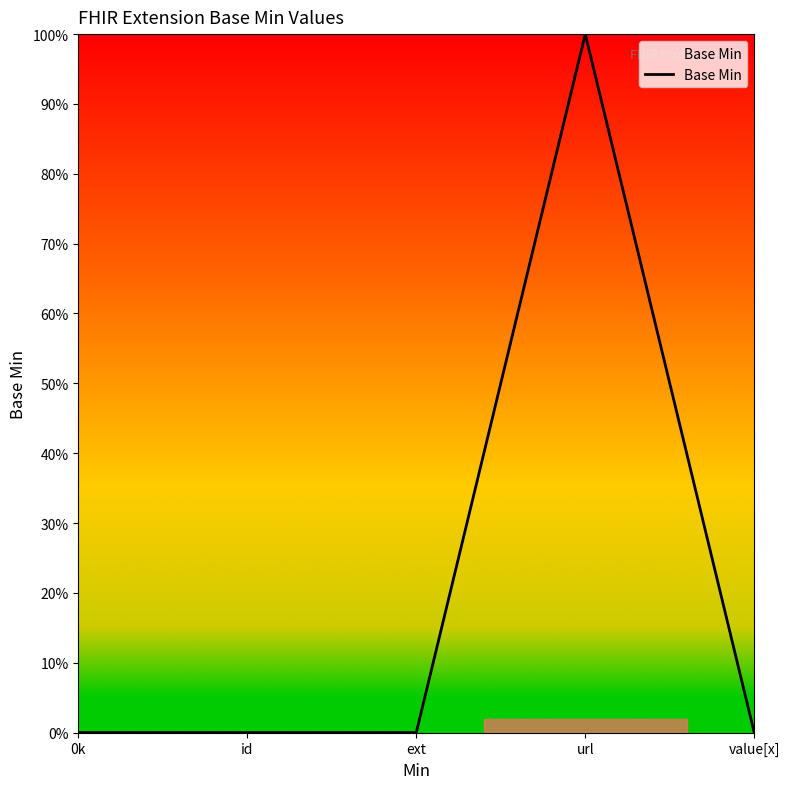

What is the greatest value displayed?

1